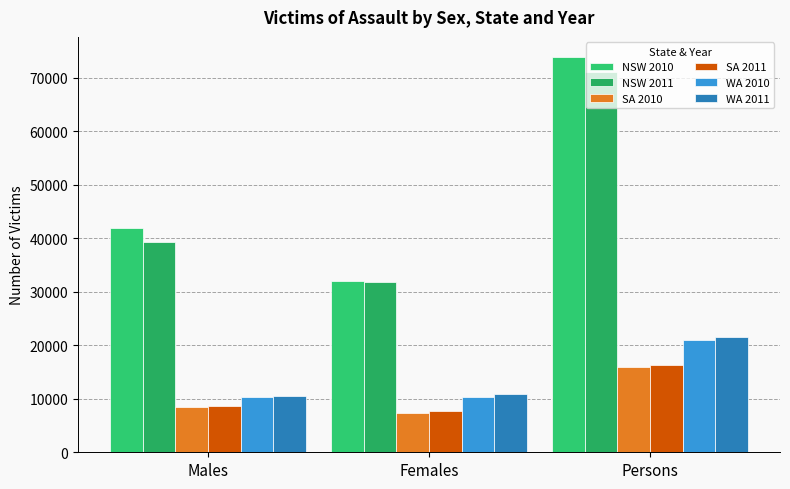

Reading left to right, list all the values displayed in this chart.

NSW 2010: 41898	31974	73969
NSW 2011: 39307	31760	71169
SA 2010: 8535	7367	15905
SA 2011: 8577	7666	16243
WA 2010: 10411	10393	20928
WA 2011: 10446	10968	21535